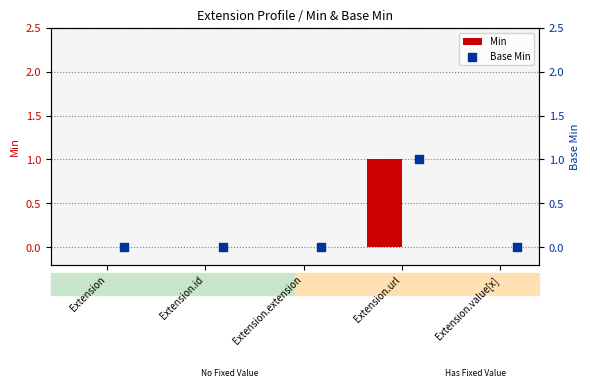

At how many categories does at least one series exceed 0?

1